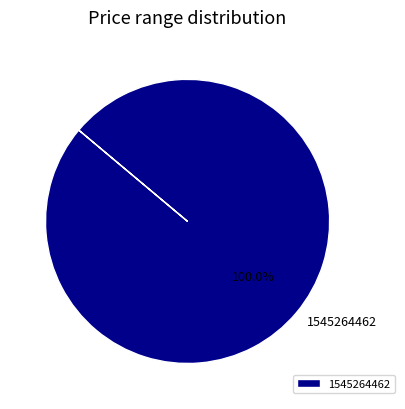

Which category accounts for the majority?

1545264462